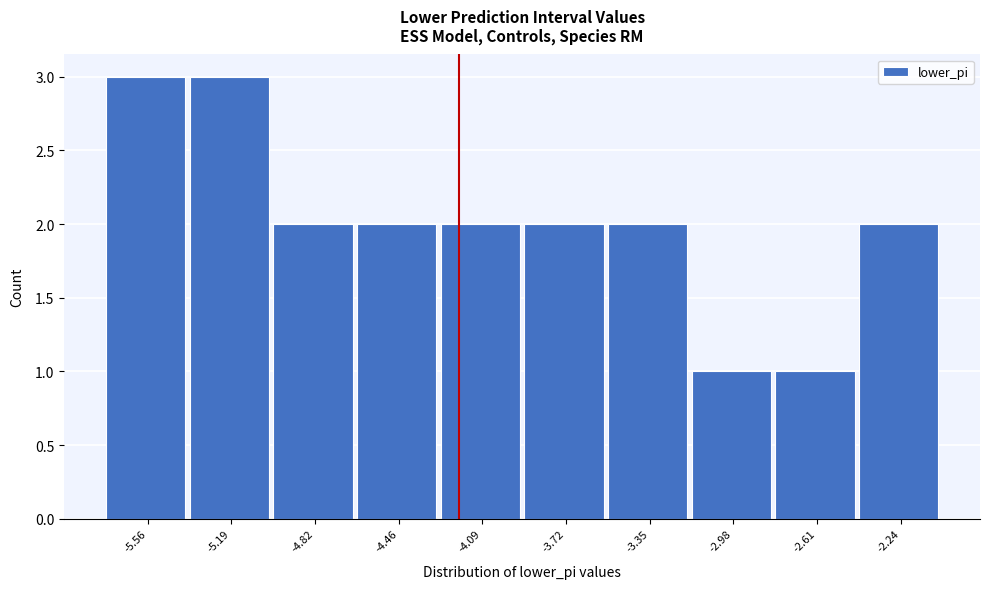

Reading right to left, extract all data points from this chart.

2	1	1	2	2	2	2	2	3	3